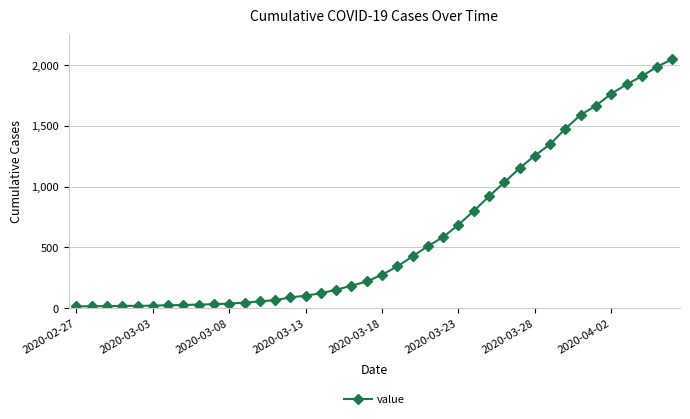

What is the average value?

622